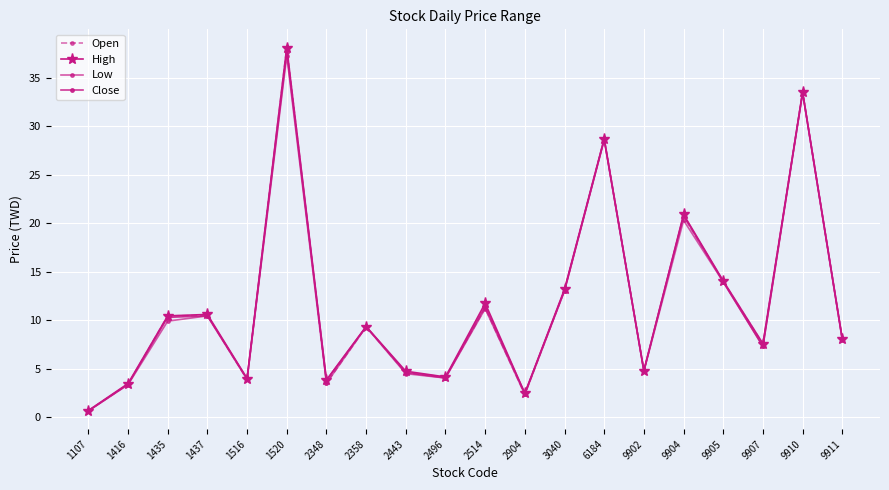

What is the lowest value of the Low series?

0.7